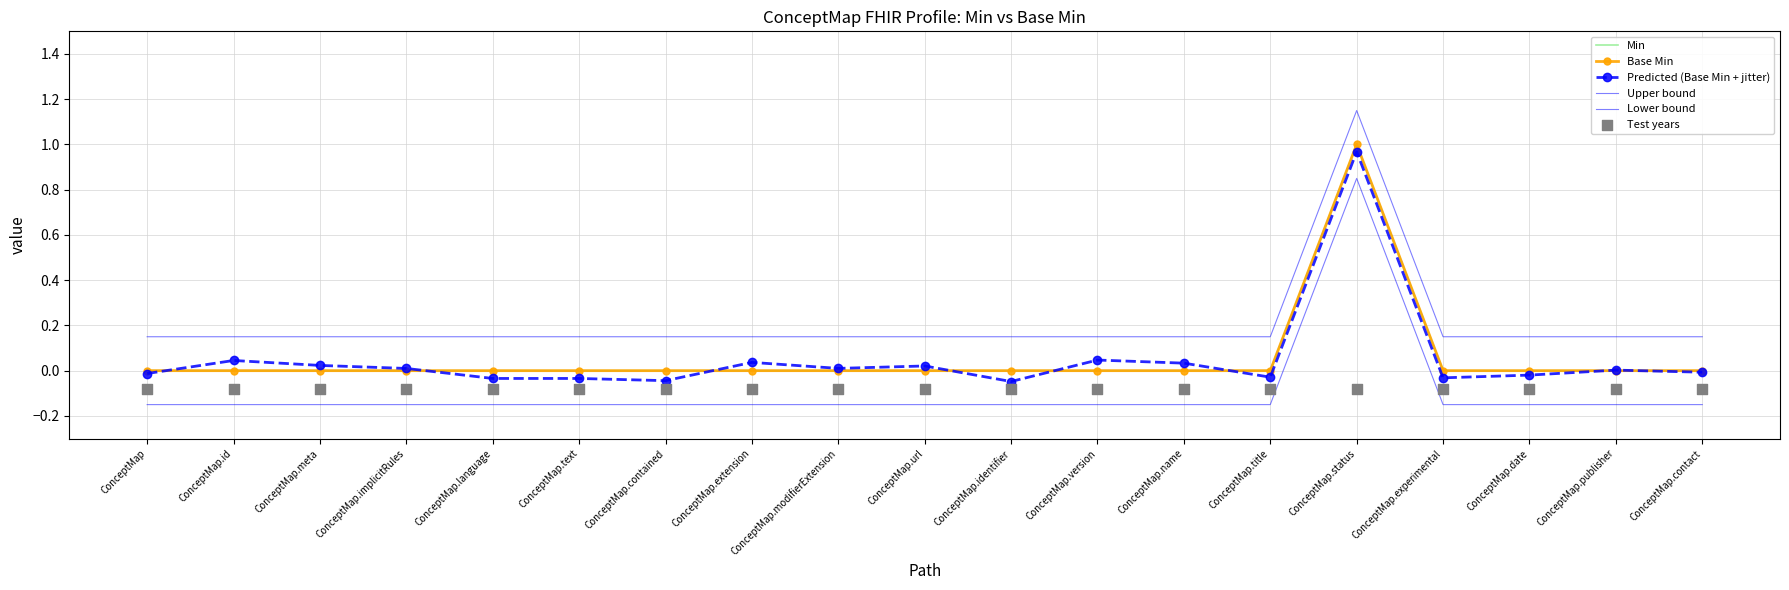

Which series has the largest total across all categories?

Upper bound